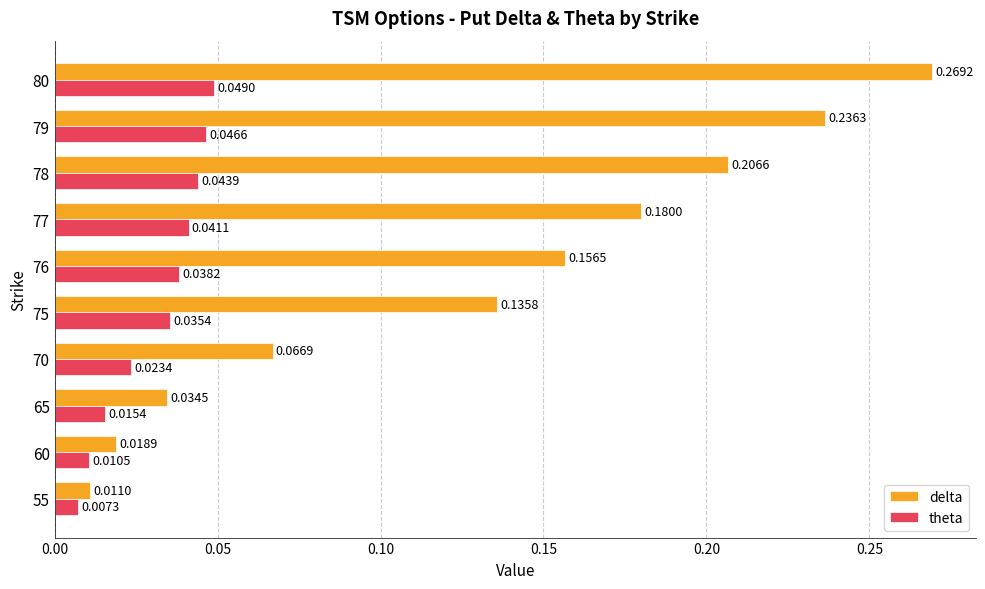

Which series has the widest spread of values?

delta